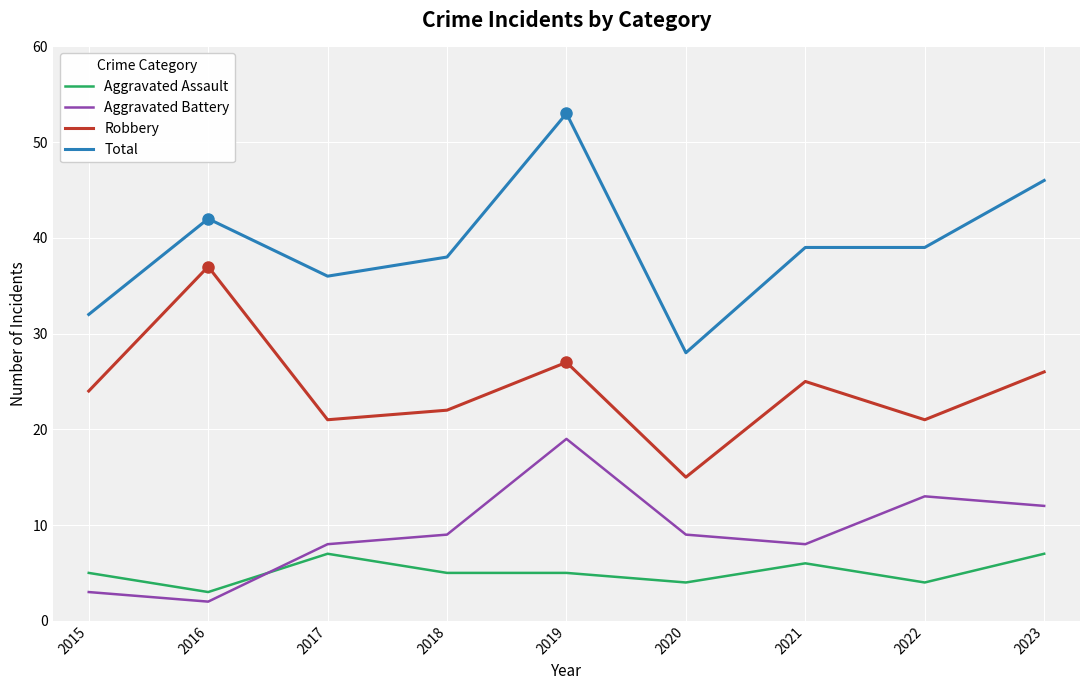

True or false: Robbery has a value of 37 at 2016.

True